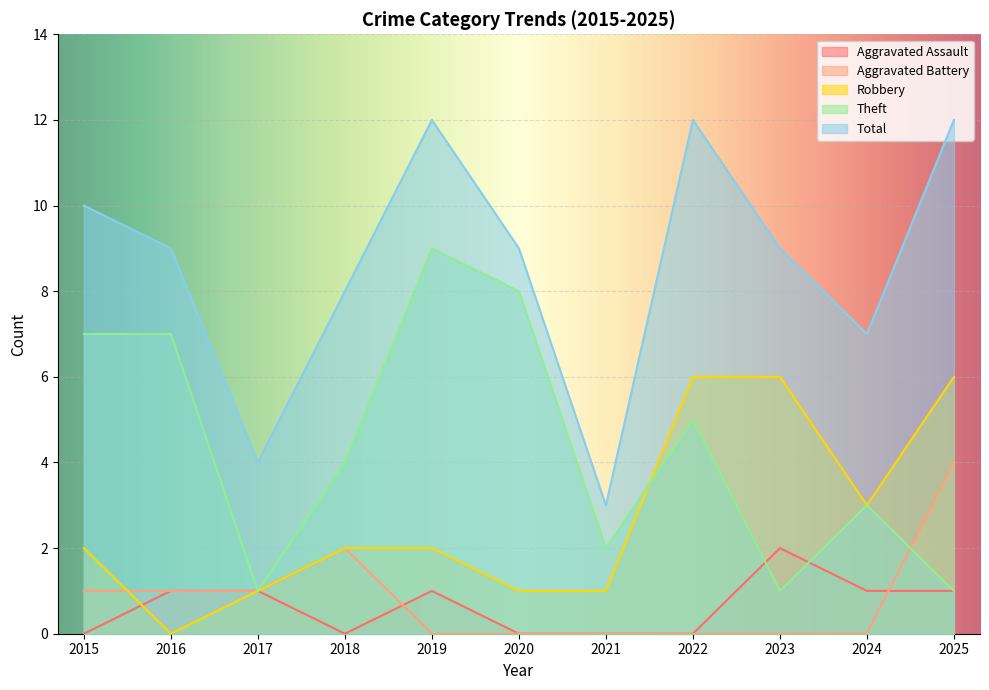

What is the total value across all series at 2024?

14